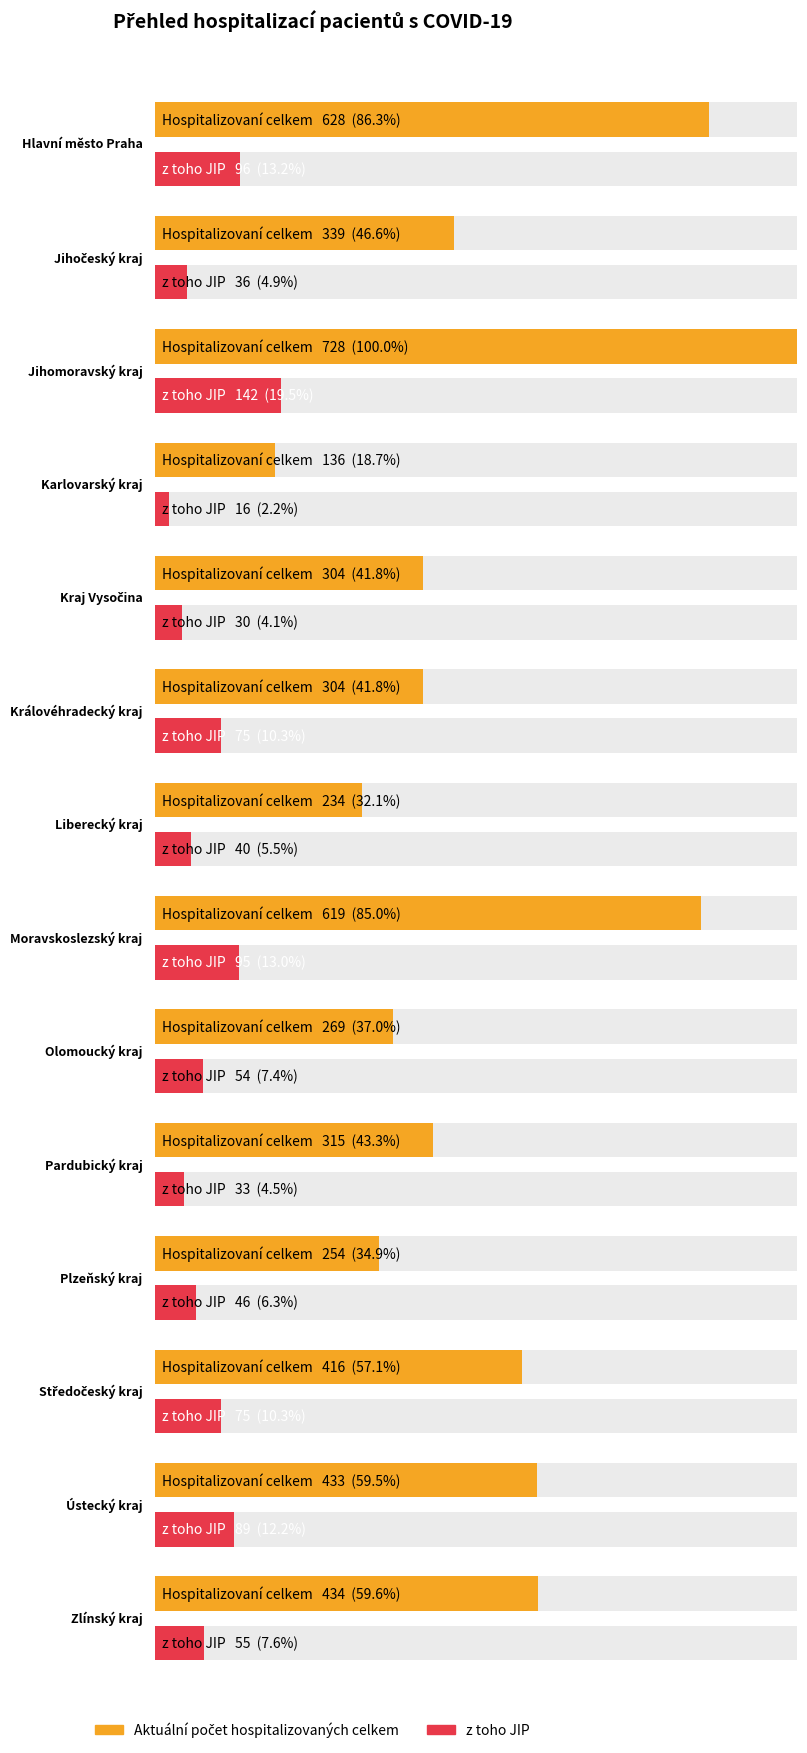

True or false: z toho JIP has a value of 77 at Jihomoravský kraj.

False